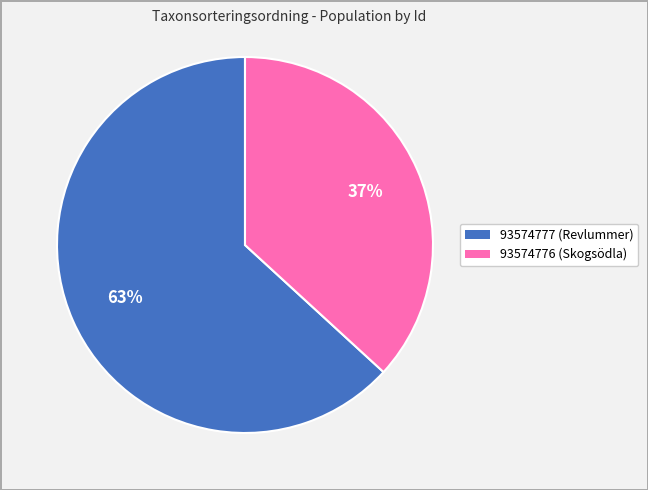

What percentage is the 93574777 slice, to the nearest percent?

63%